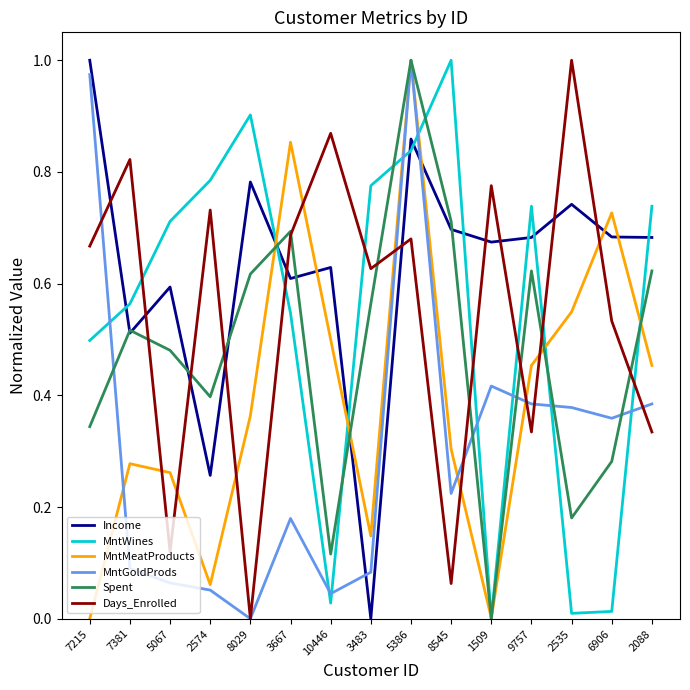

At which label is MntWines closest to 0?

1509